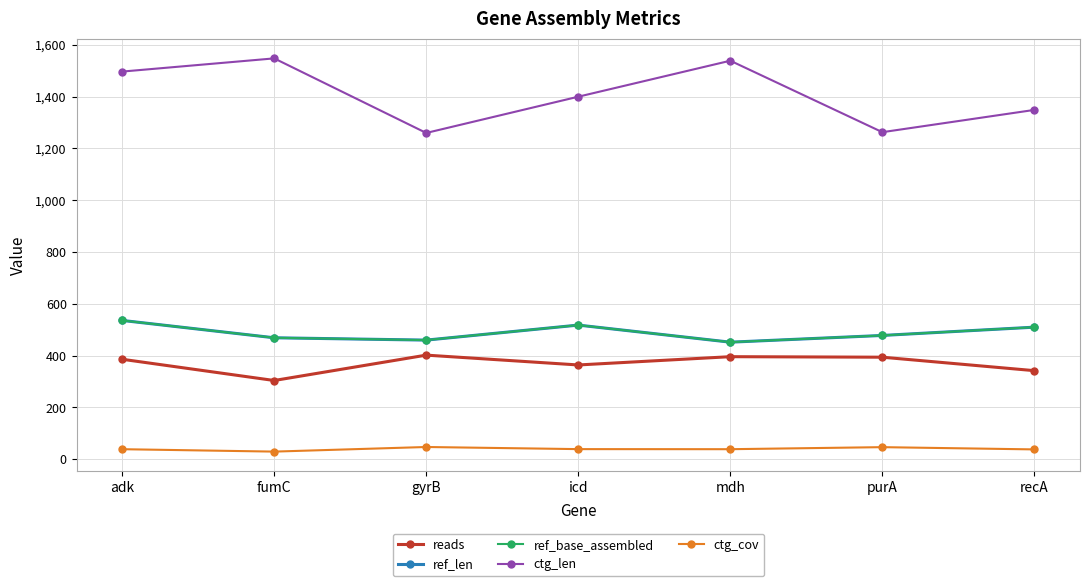

Does the chart have visible grid lines?

Yes